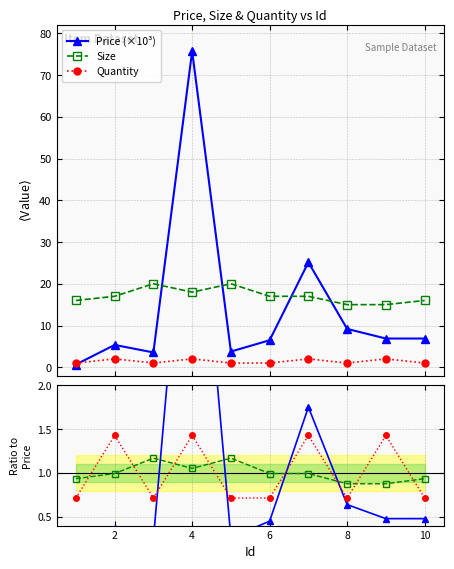

True or false: Quantity and Size intersect in this chart.

False